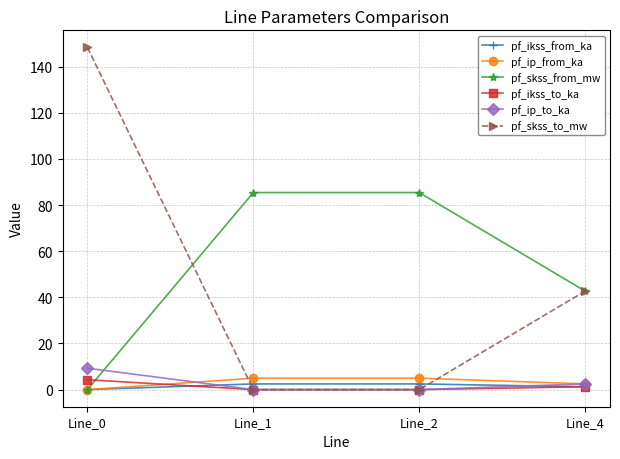

How many distinct data groups are displayed?

6